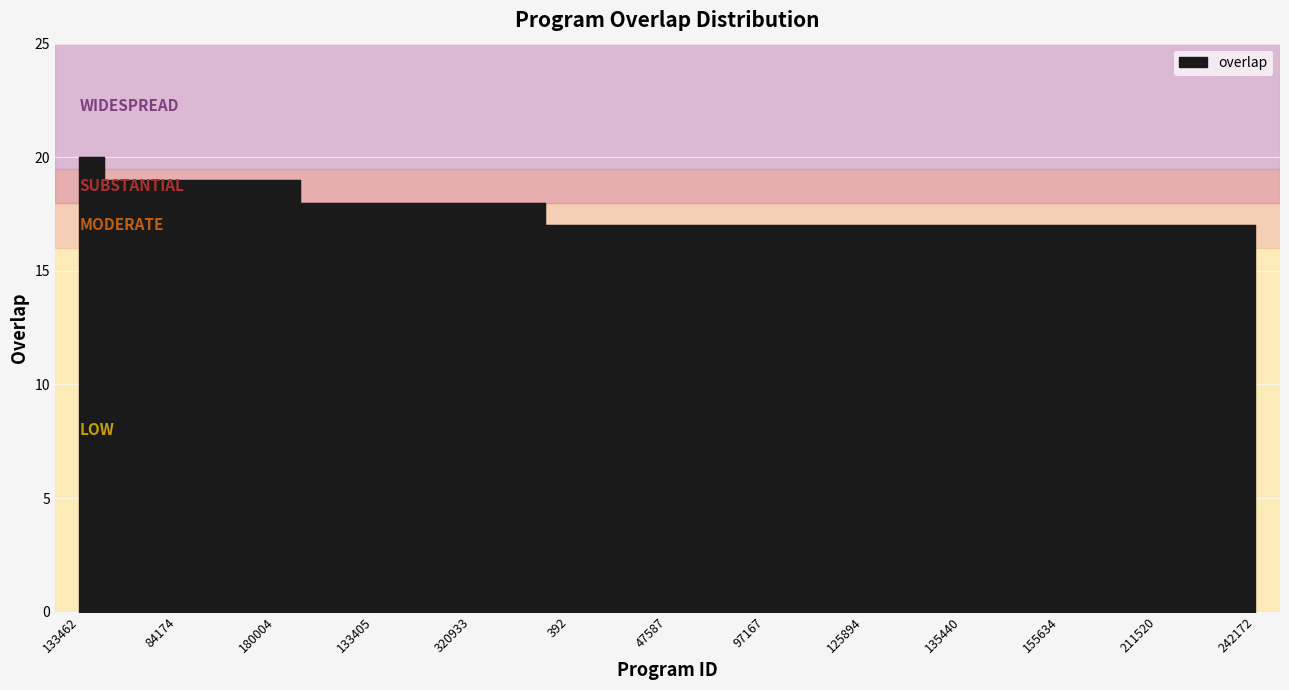

What position from the left is 211520?

23